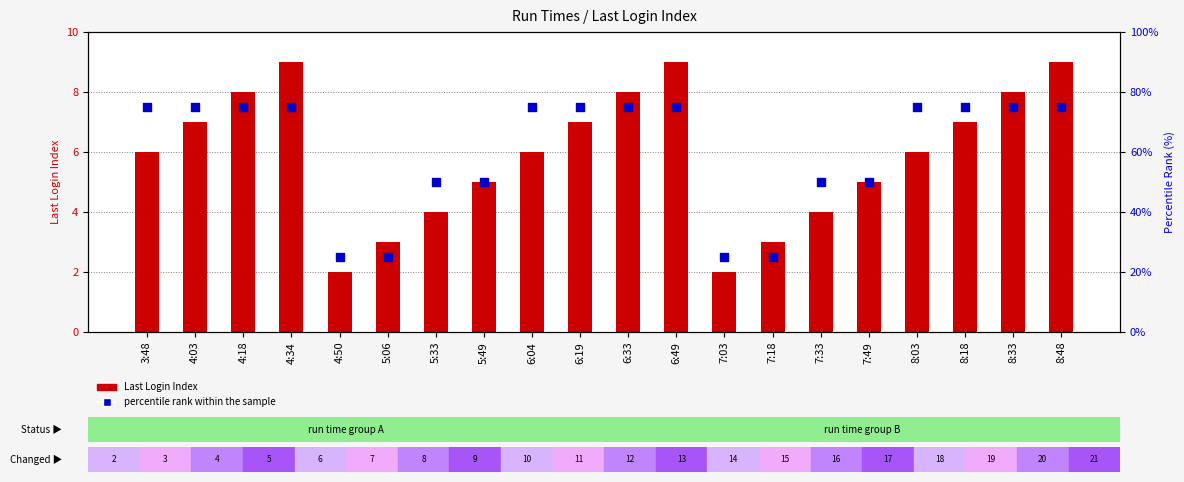

Is the value of percentile rank within the sample at 8:18 greater than the value of Last Login Index at 5:49?

Yes